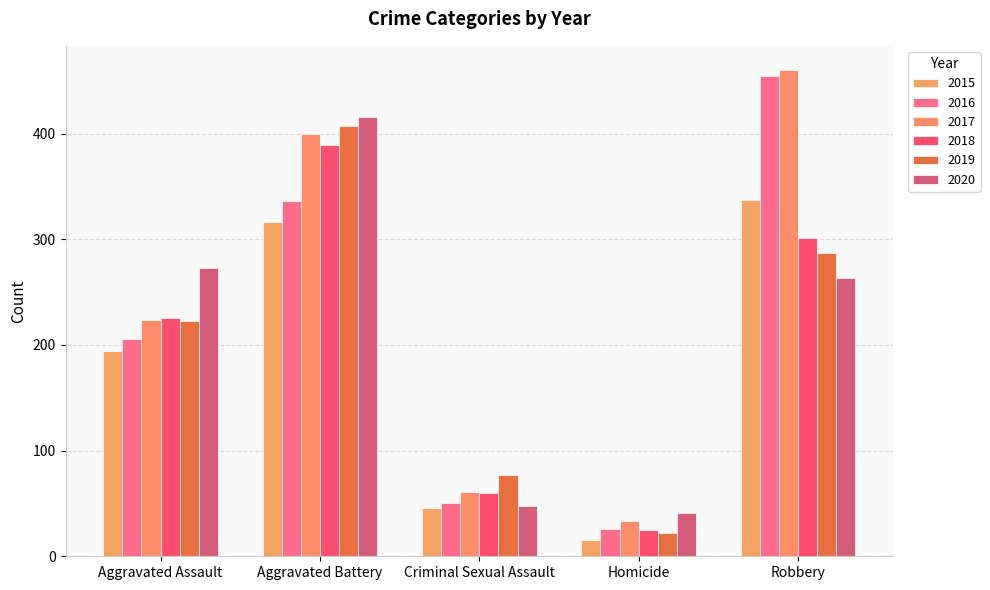

Is it true that 2019 equals 287 at Robbery?

True